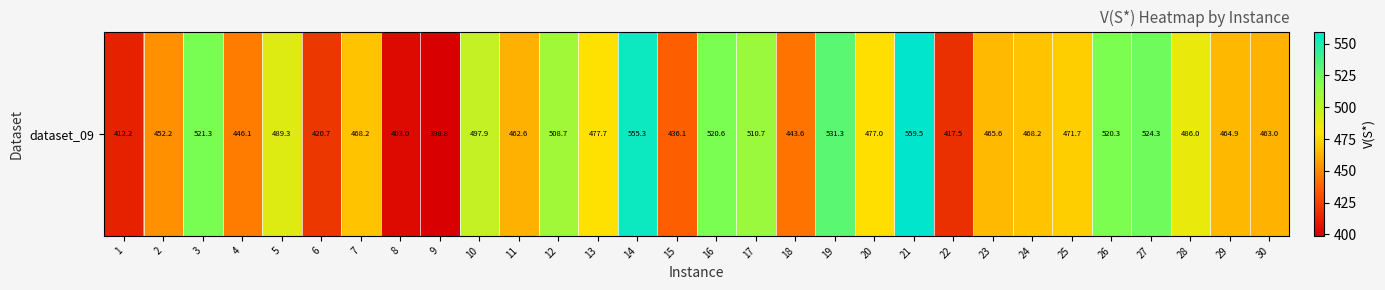

True or false: the data shows 443.6 at 18.

True